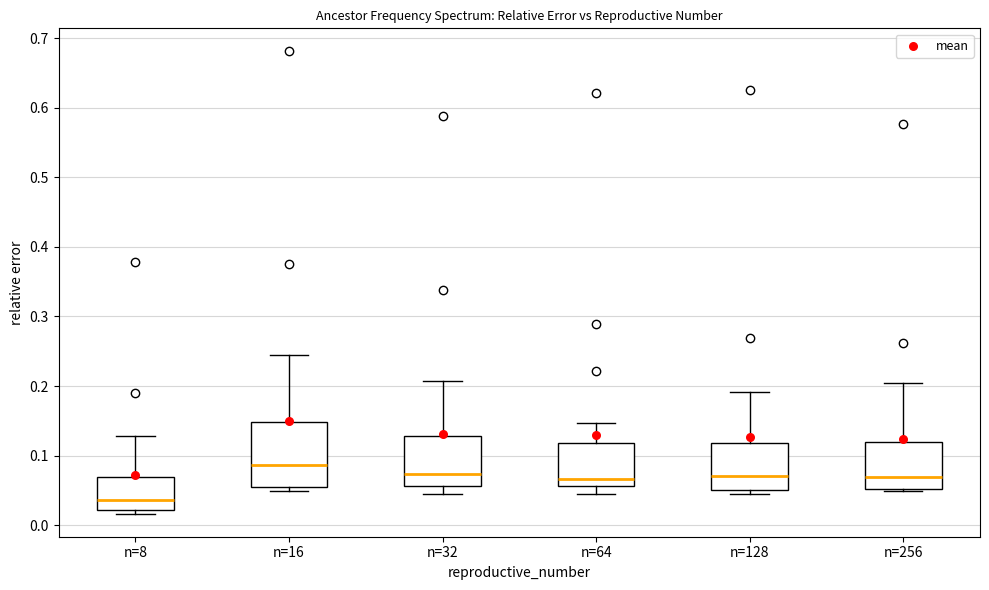

Comparing the boxes themselves (not the whiskers), which one is the tallest?

n=16